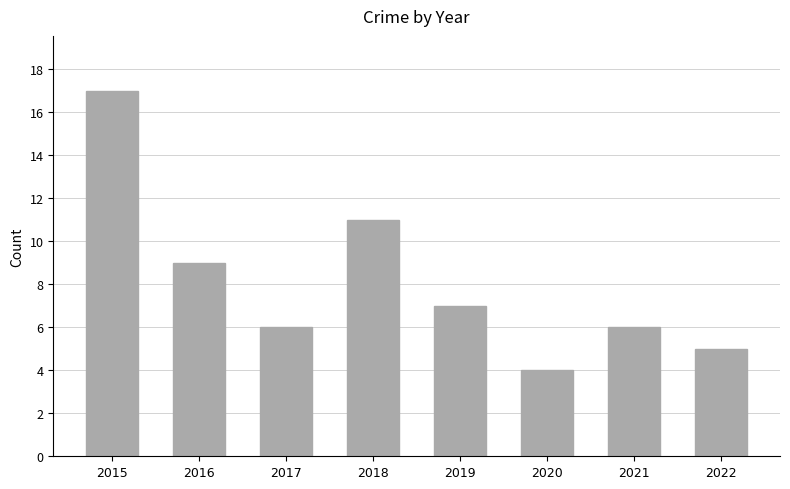

Reading left to right, what are all the values shown in this chart?

17	9	6	11	7	4	6	5